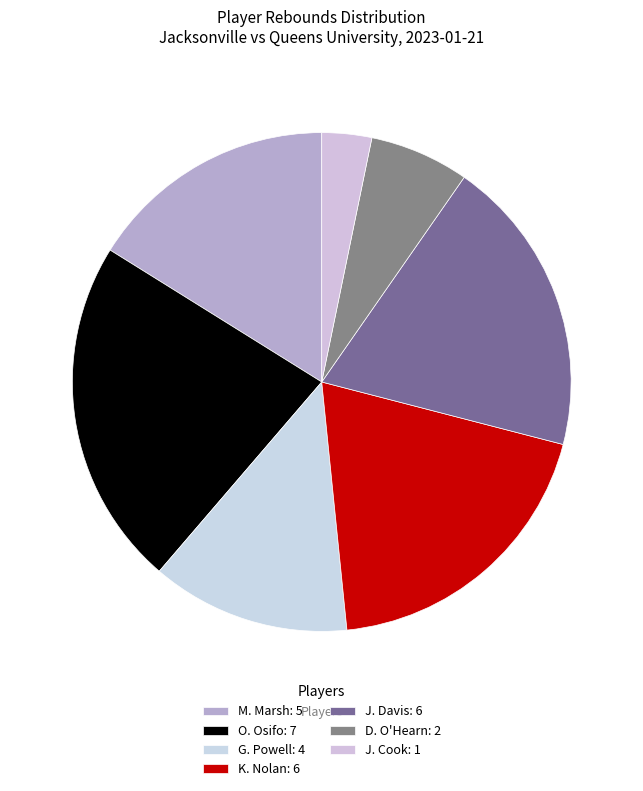

Does M. Marsh represent more than half of the total?

No